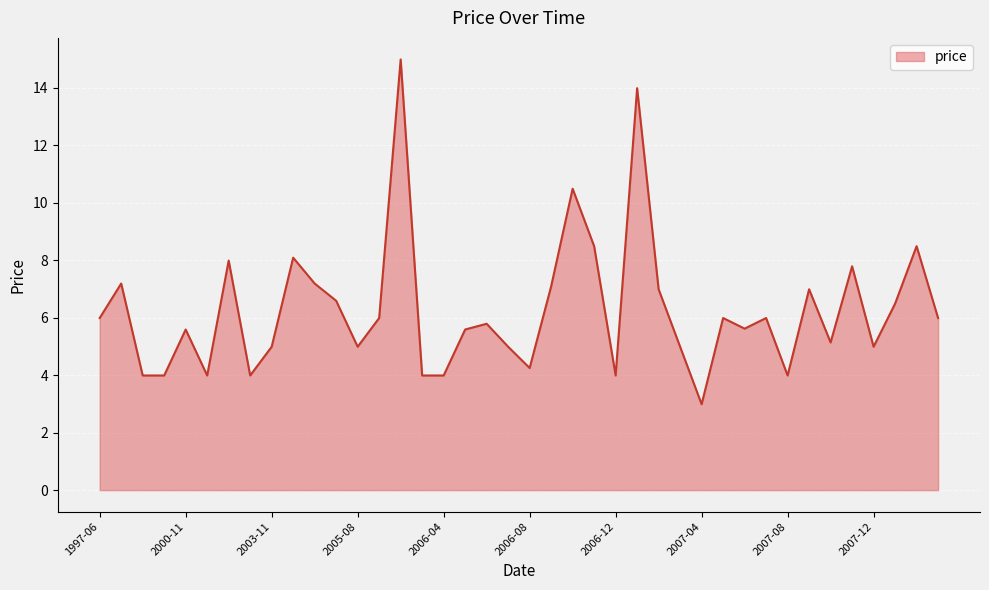

What is the difference between the maximum and minimum values?

12.0